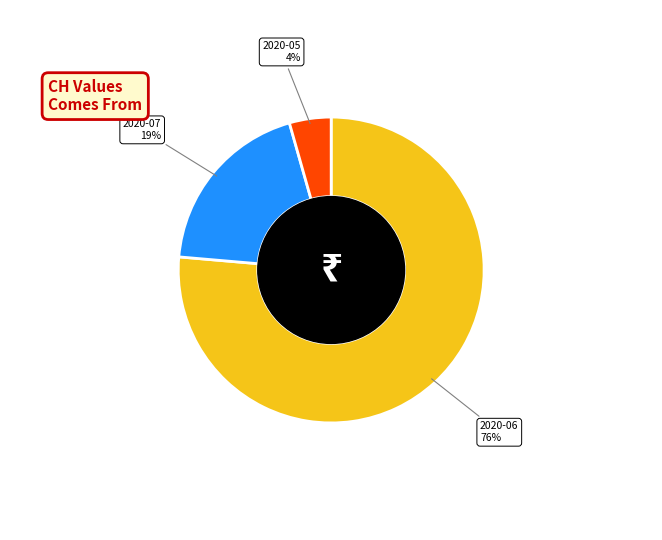

Is there any slice that represents more than half of the pie?

Yes